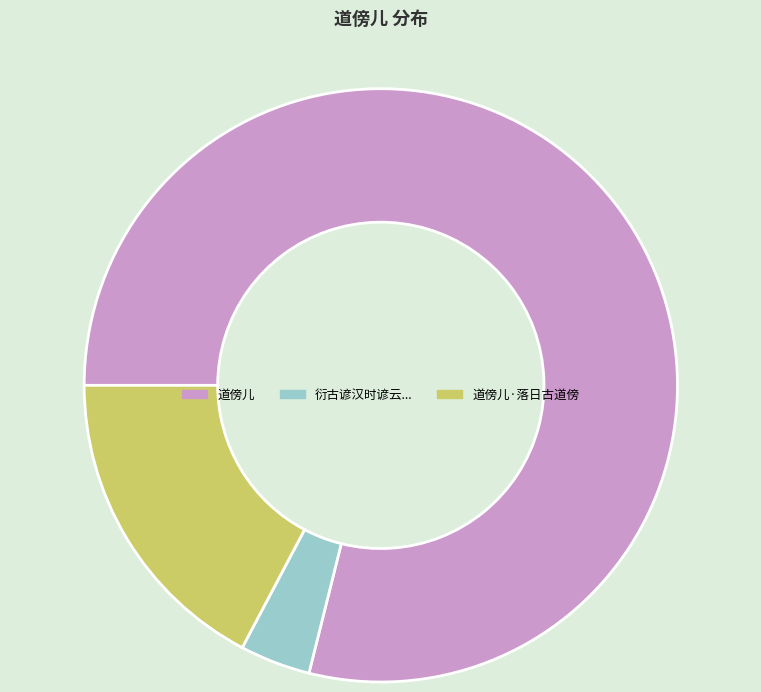

Does any single category account for the majority?

Yes